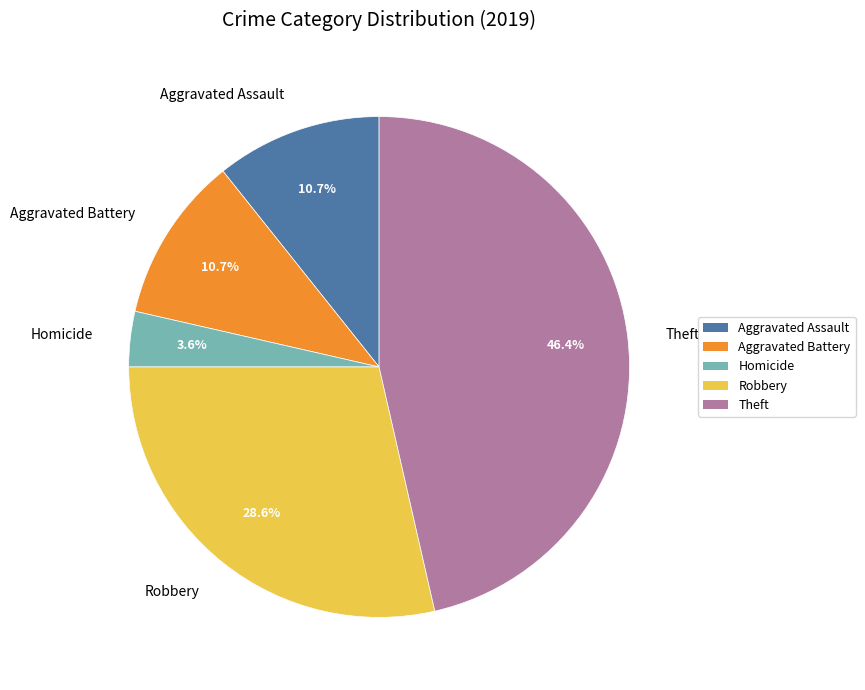

Does Theft represent more than half of the total?

No